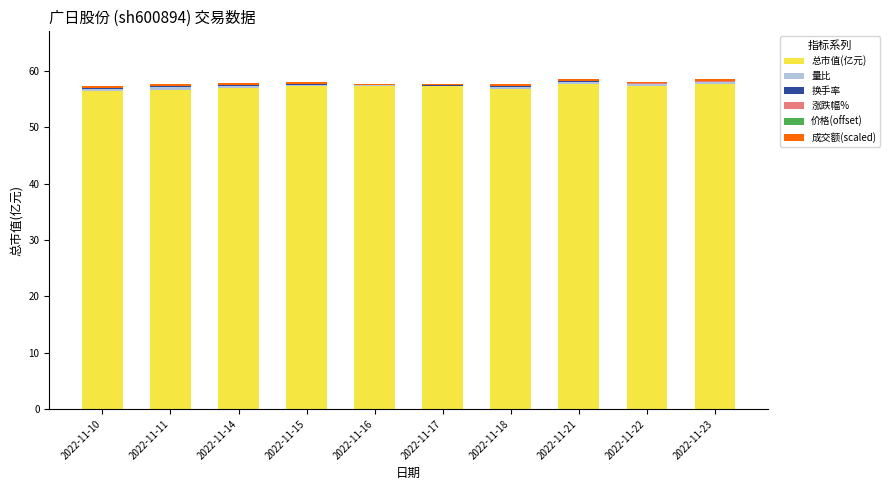

What is the highest value of the 总市值(亿元) series?

57.6